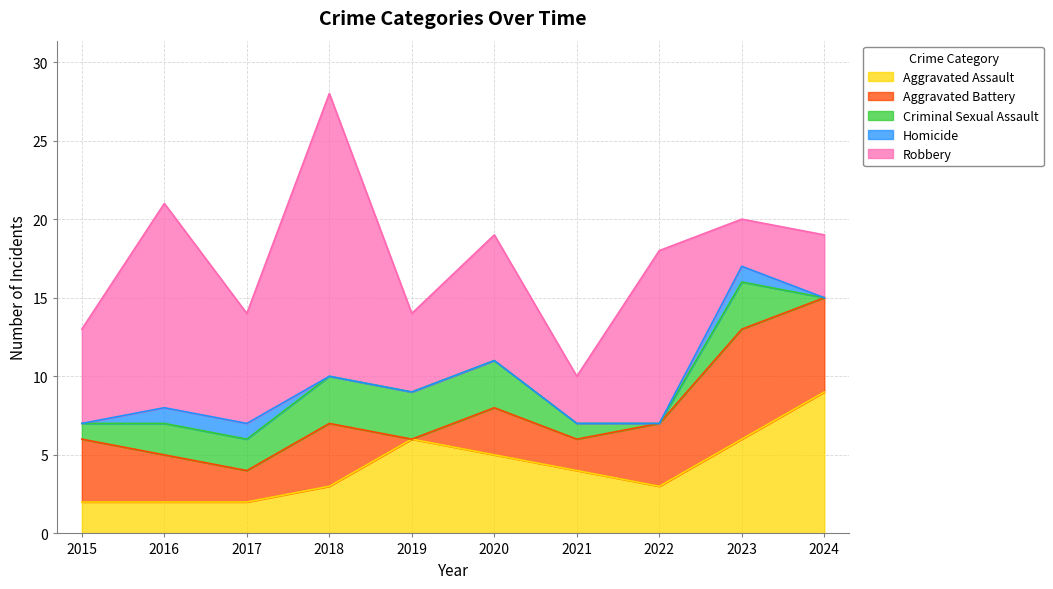

How many interior local valleys does the Robbery series have?

4